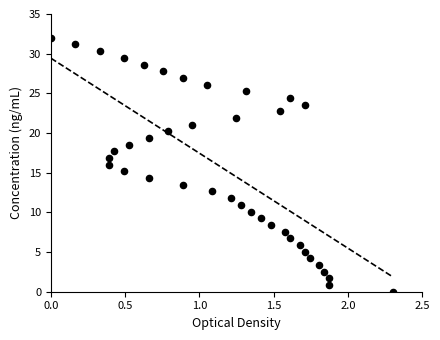

What is the range of Y values (max minus min)?

32.0